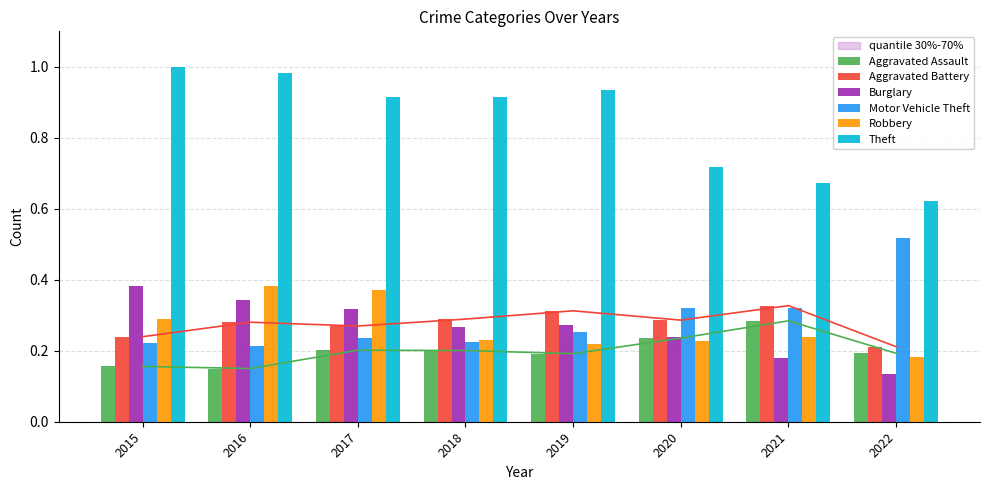

Is it true that Motor Vehicle Theft equals 0.2 at 2016?

True